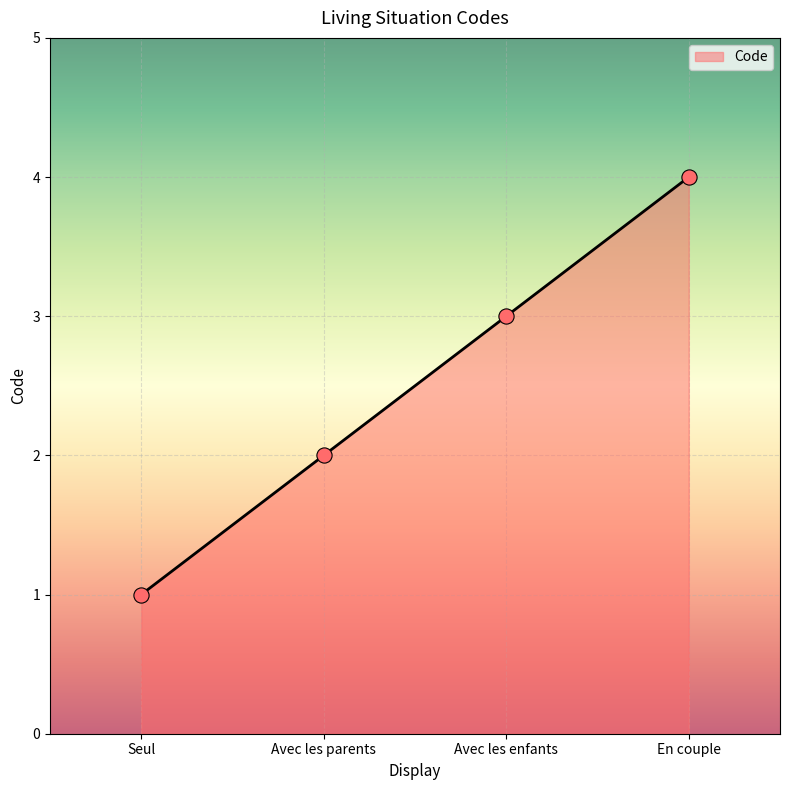

What is the change in value from Avec les parents to Avec les enfants?

+1